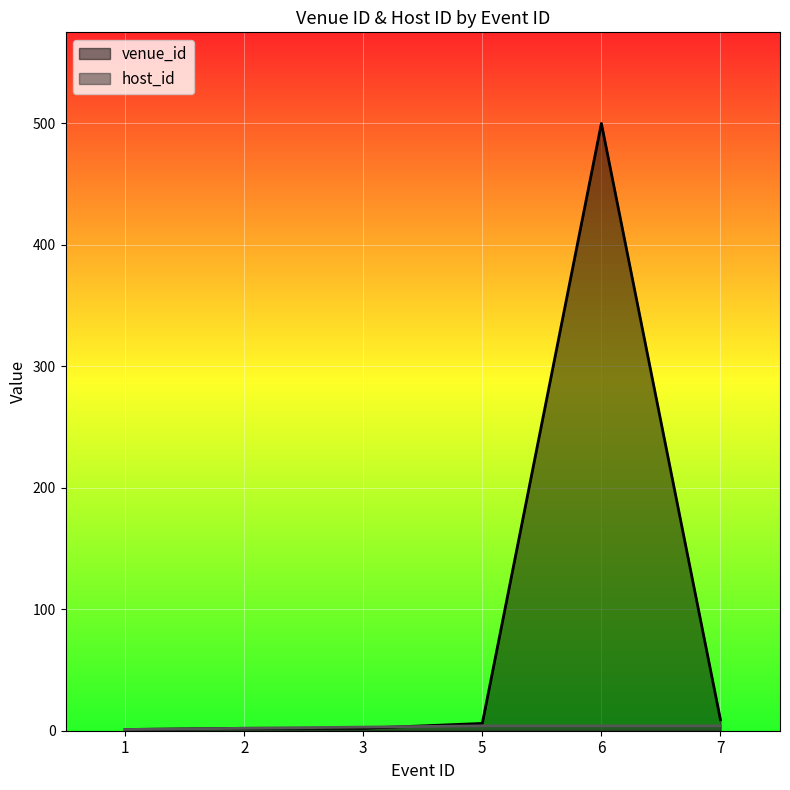

Reading left to right, extract all data points from this chart.

venue_id: 1=1	2=2	3=2	5=6	6=500	7=9
host_id: 1=1	2=2	3=3	5=4	6=4	7=4